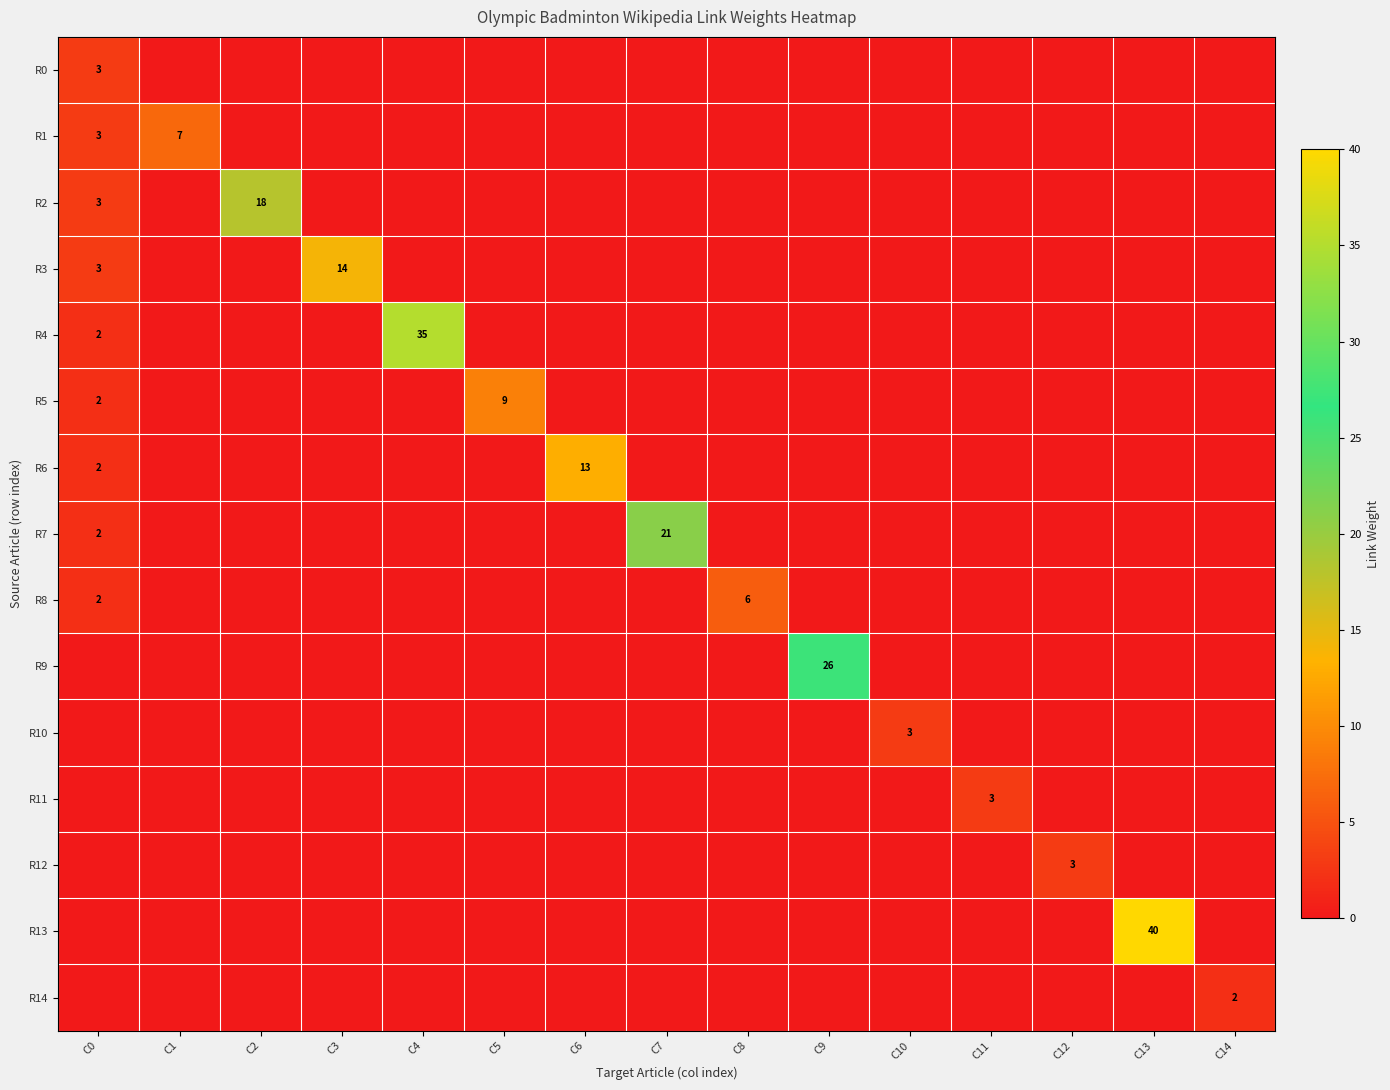

List the series in order of their peak value, lowest first.

R14, R0, R10, R11, R12, R8, R1, R5, R6, R3, R2, R7, R9, R4, R13